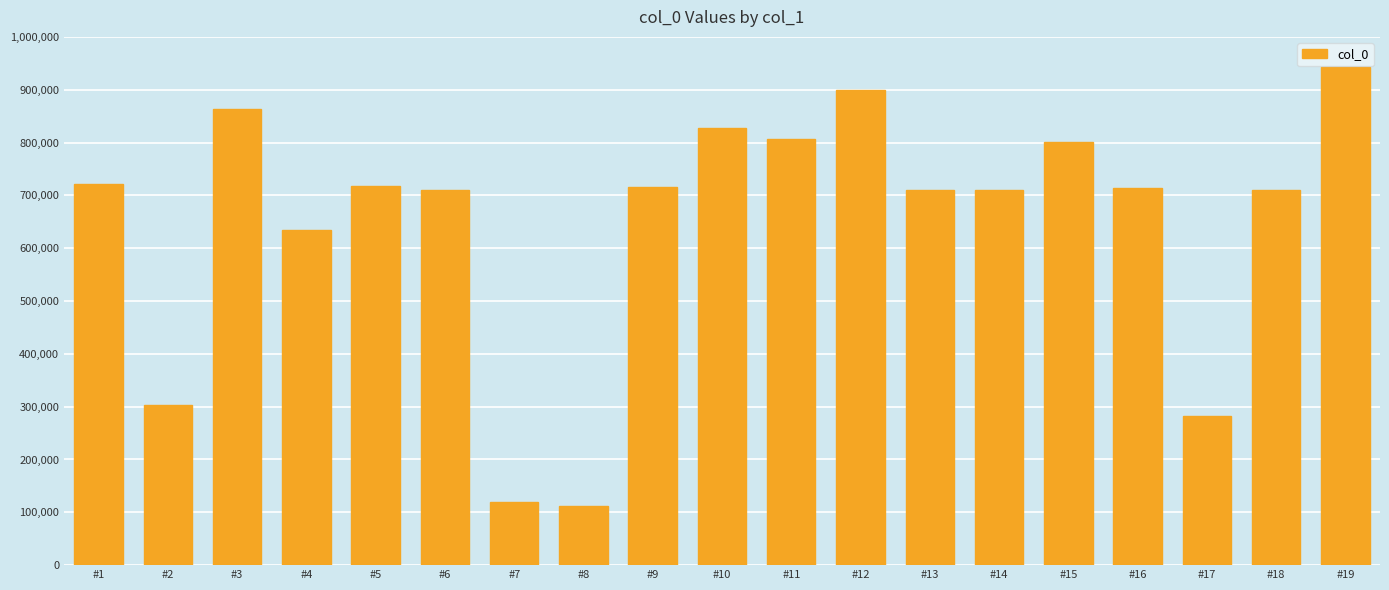

The value at #11 is 317689. True or false?

False